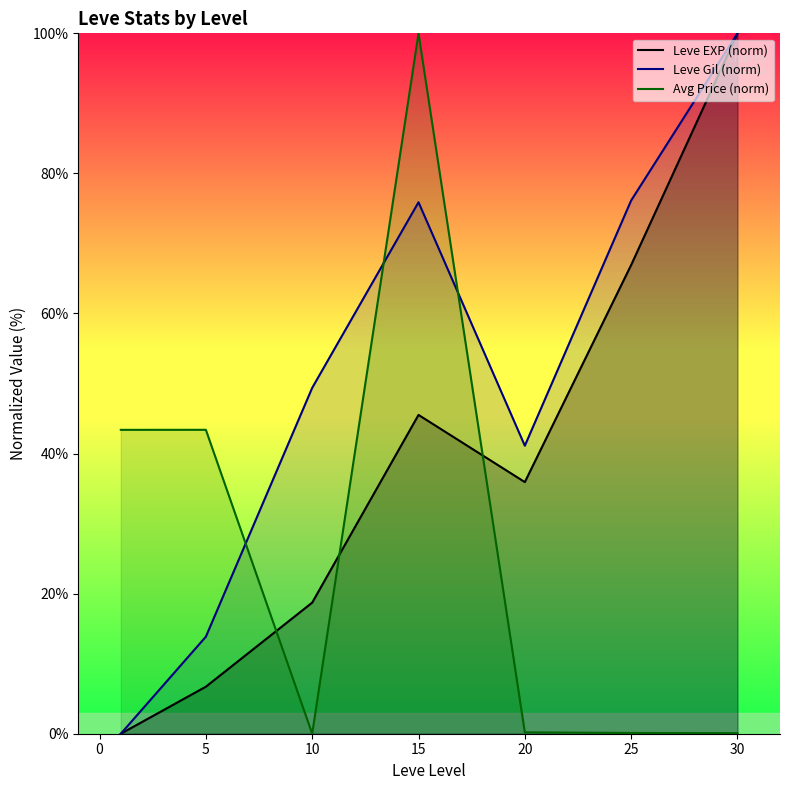

What is the value of the Leve EXP (norm) point at the 5th from the left?

35.9